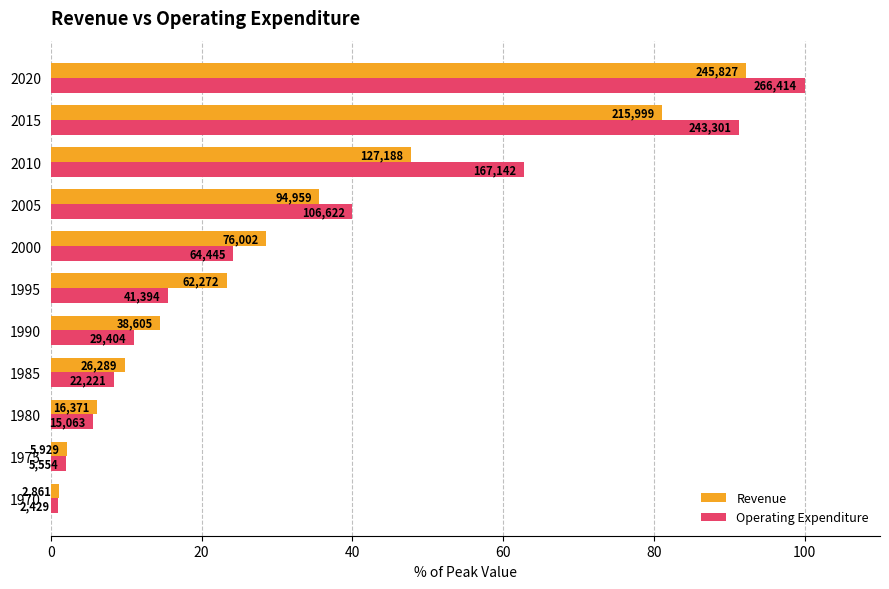

What are all the series names shown in the legend?

Revenue, Operating Expenditure